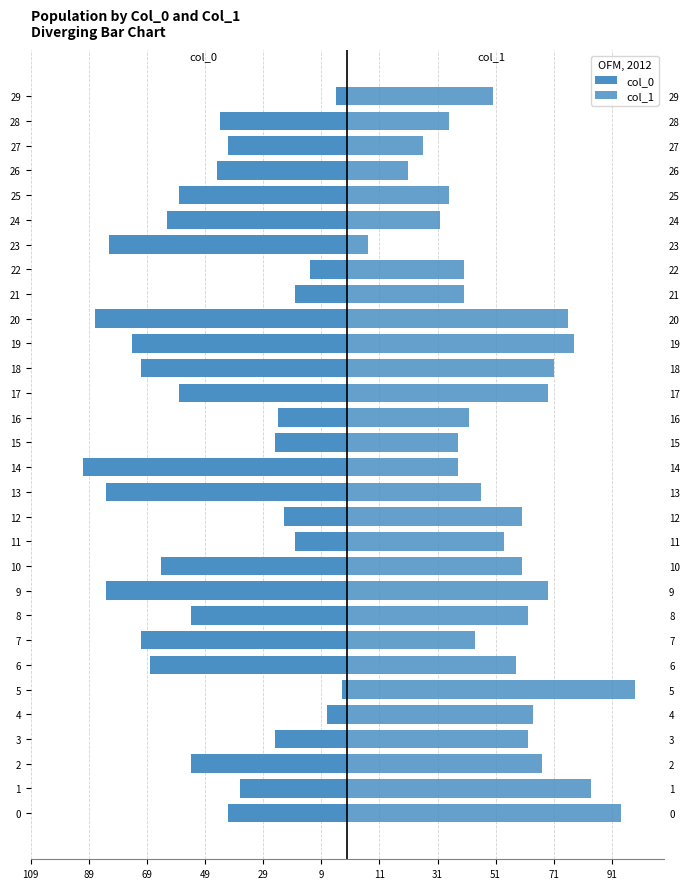

Which series changed the most between 4 and 24?

col_0